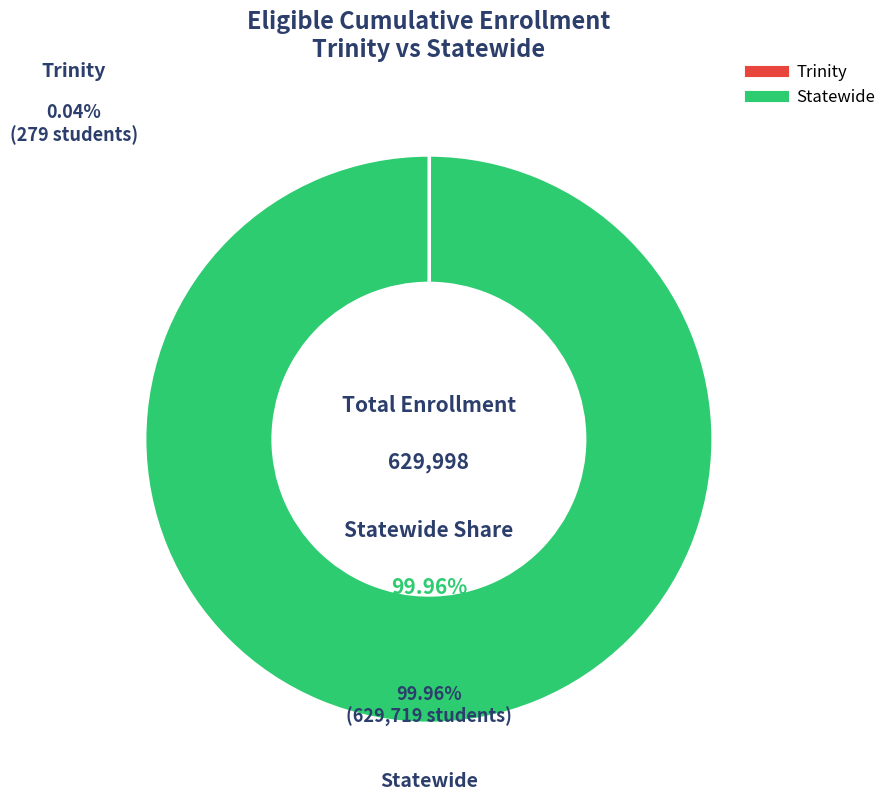

What is the largest slice in the pie chart?

Statewide